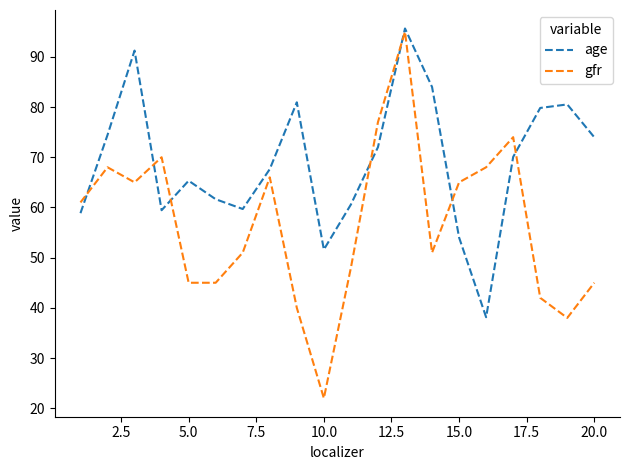

Which series has the largest range (max minus min)?

gfr